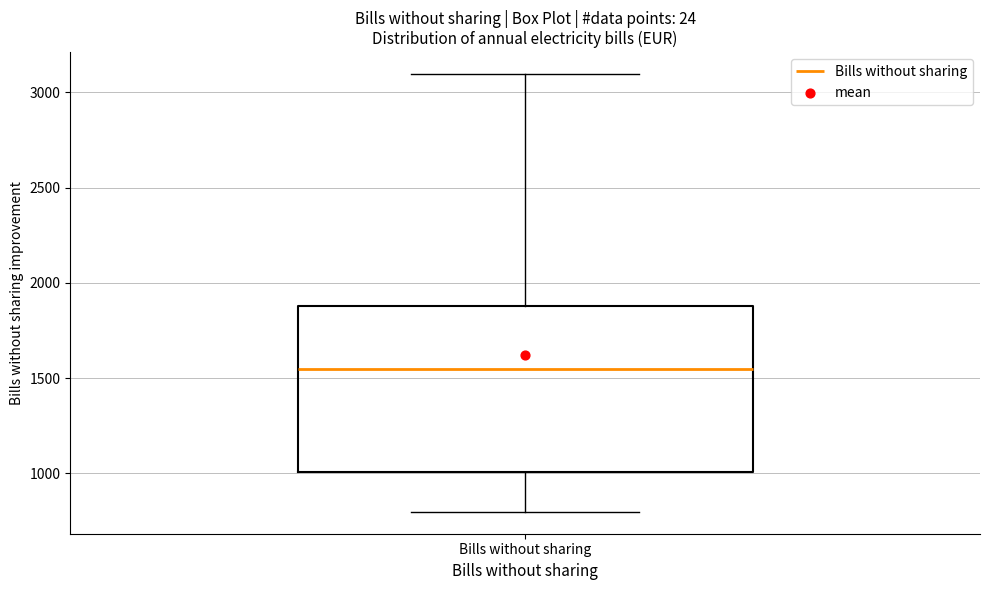

Read this box plot against the y-axis: the position of the median line, the range covered by the box, and the ends of both whiskers. The values are not printed on the chart, so give them approximately, as read against the axis.

median 1550, box 1000 to 1900, whiskers 800 to 3100